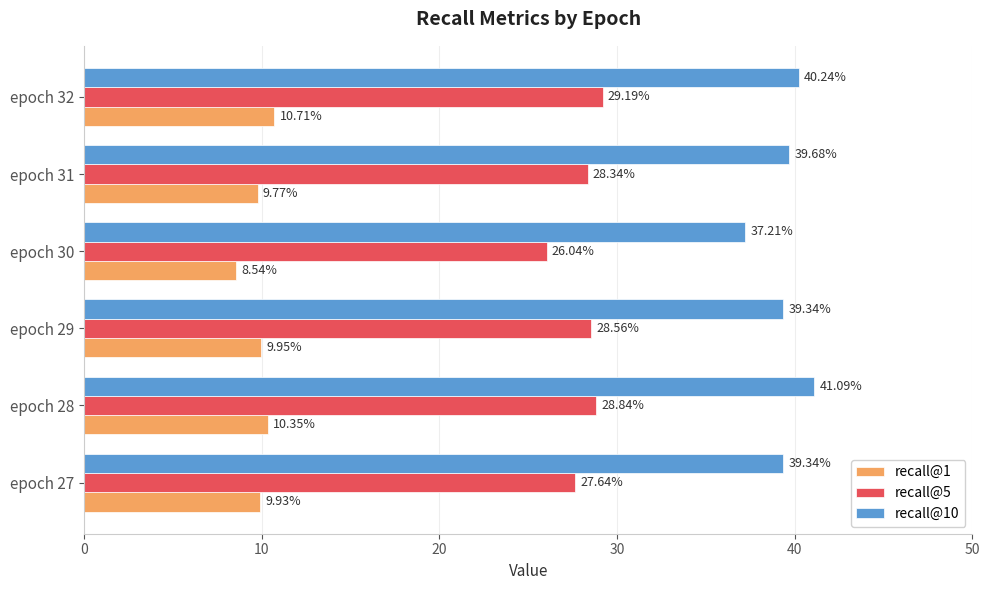

Which category has the highest value in the recall@1 series?

epoch 32